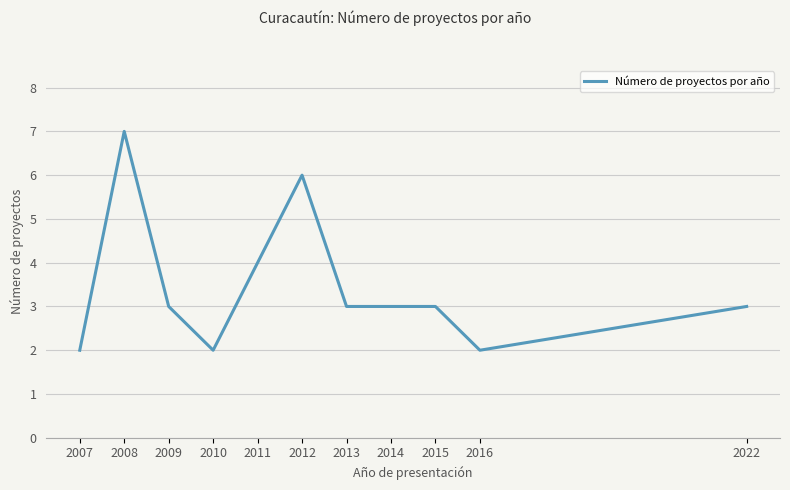

What is the ratio of the value at 2013 to the value at 2012?

0.5